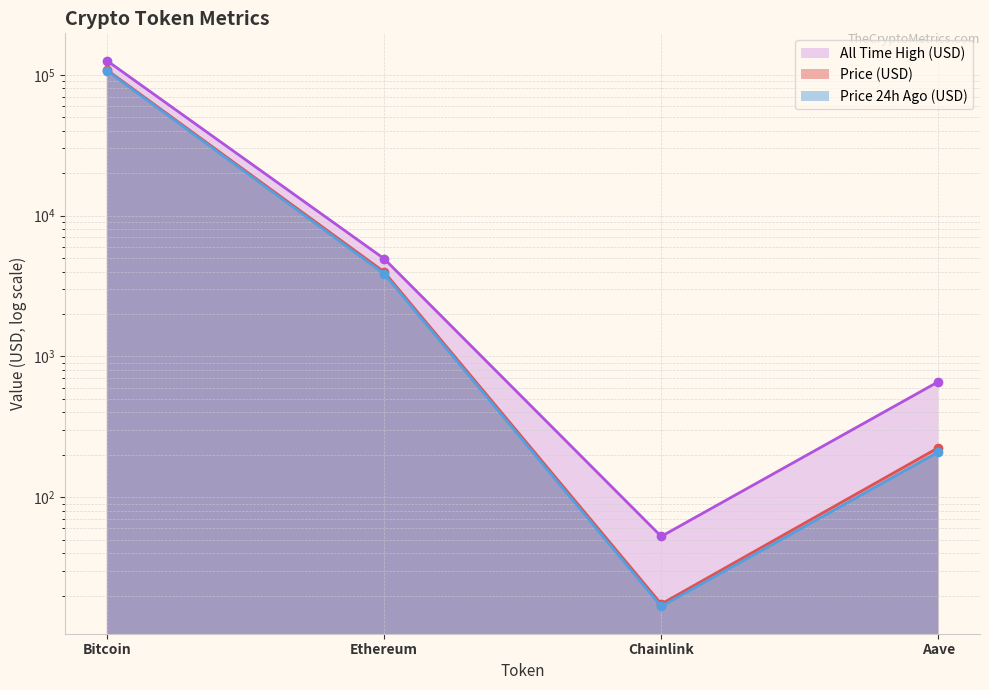

How many data points in price24hAgo are less than 3871?

2